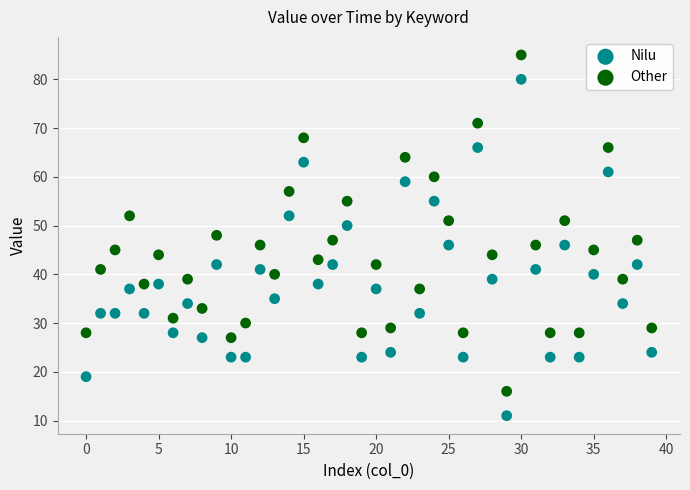

Which series reaches the minimum Y coordinate?

Nilu